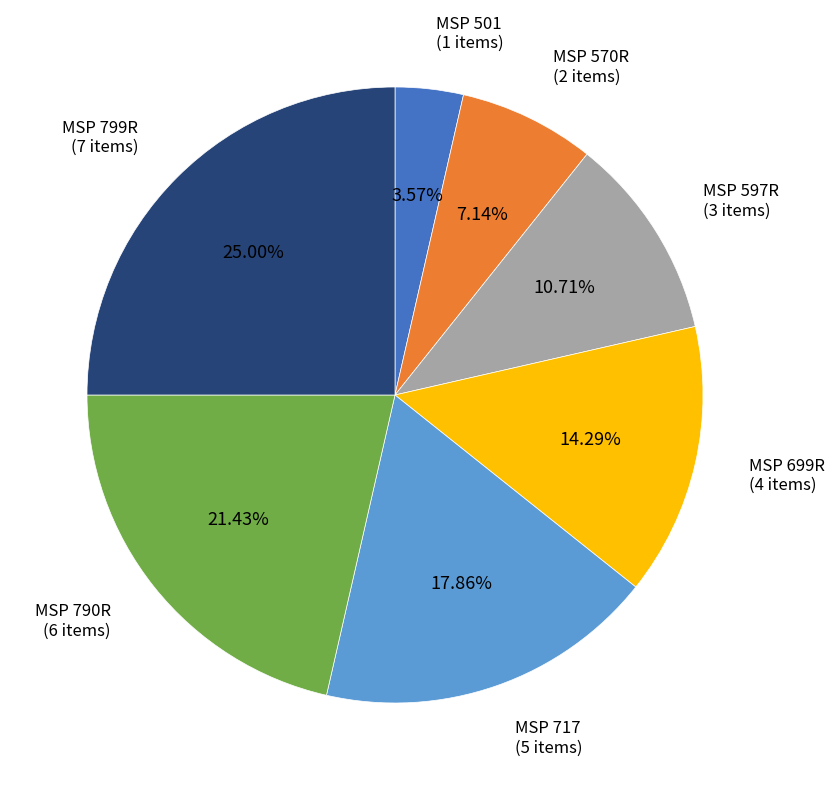

Is there any slice that represents more than half of the pie?

No